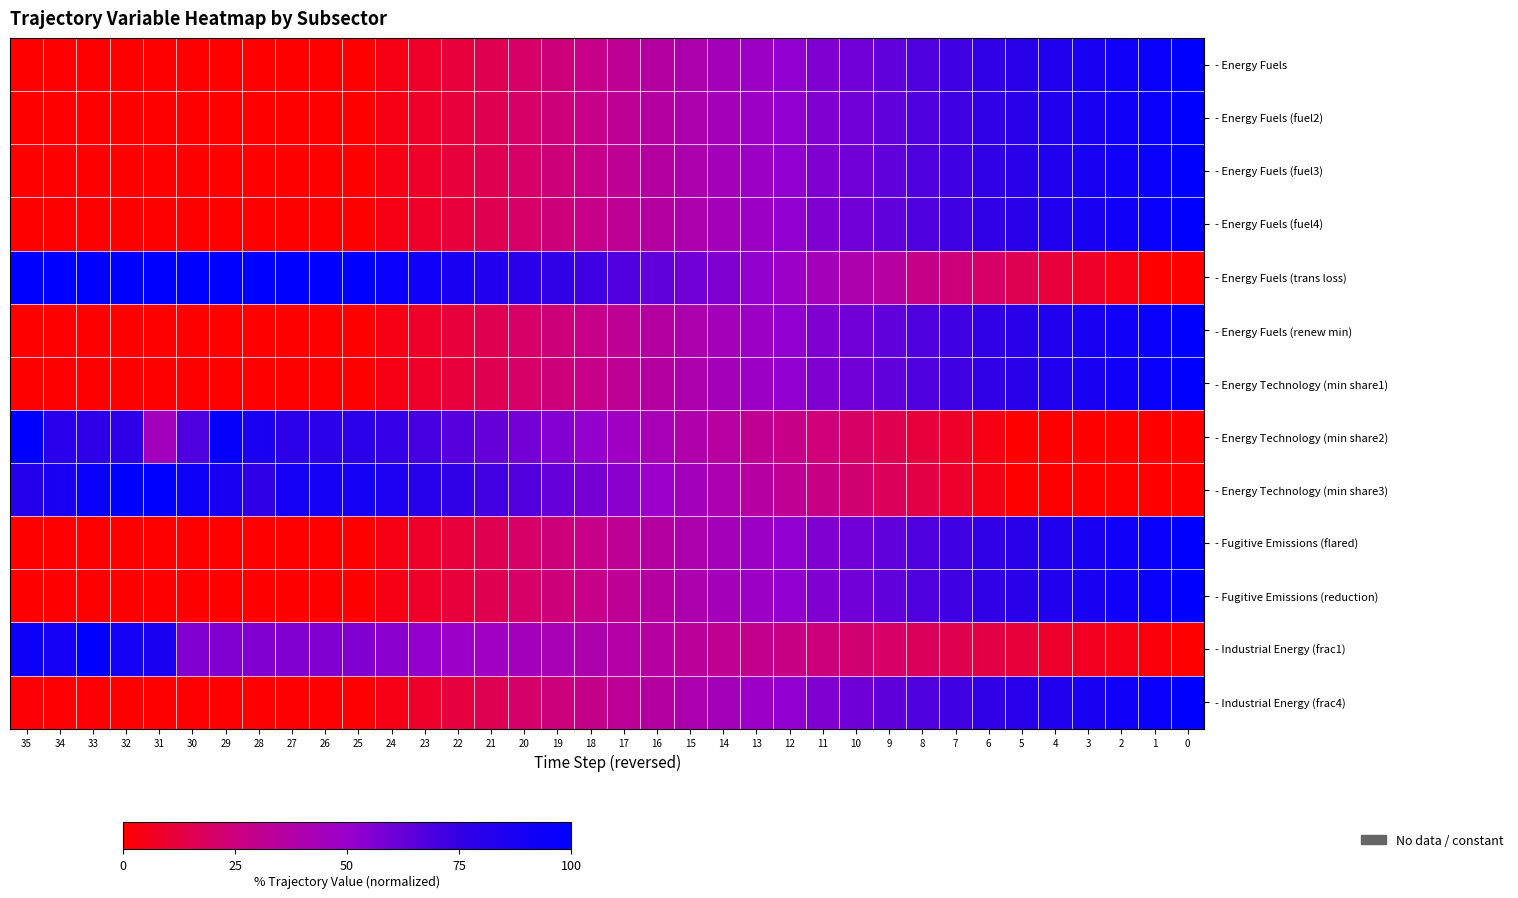

At 35, list the series in order from largest to smallest.

- Energy Fuels (trans loss), - Energy Technology (min share2), - Industrial Energy (frac1), - Energy Technology (min share3), - Industrial Energy (frac4), - Energy Fuels, - Energy Fuels (fuel2), - Energy Fuels (fuel3), - Energy Fuels (fuel4), - Energy Fuels (renew min), - Energy Technology (min share1), - Fugitive Emissions (flared), - Fugitive Emissions (reduction)